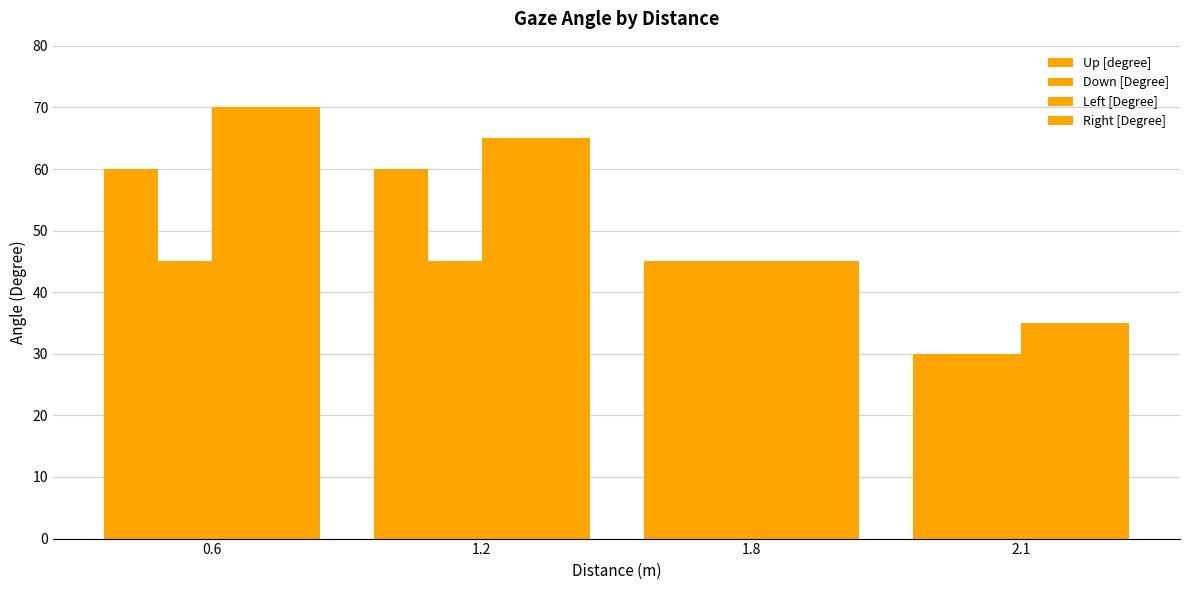

Which series changed the most between 0.6 and 1.2?

Left [Degree]